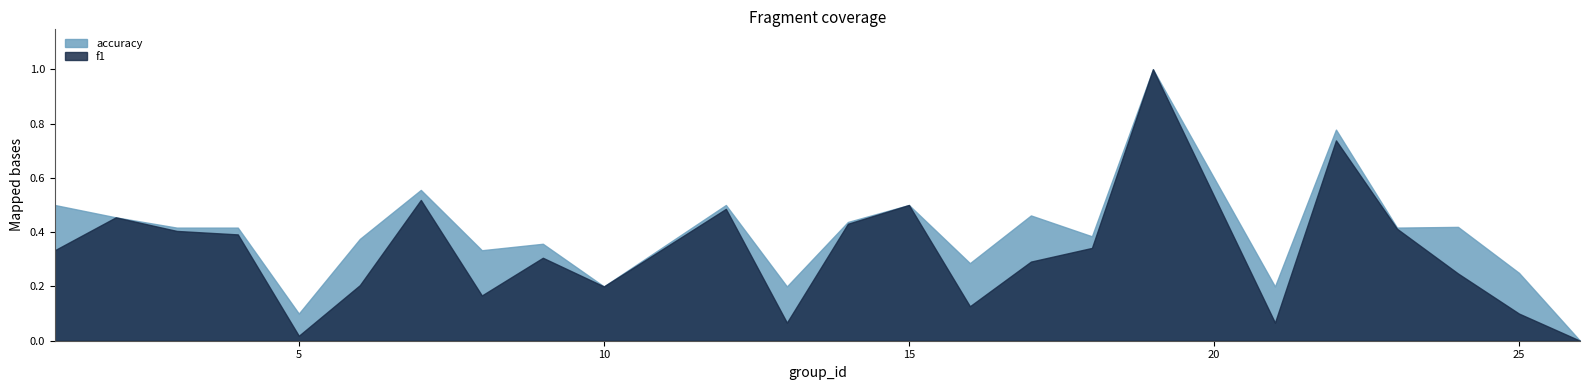

True or false: accuracy has a value of 0.1 at 21.

False